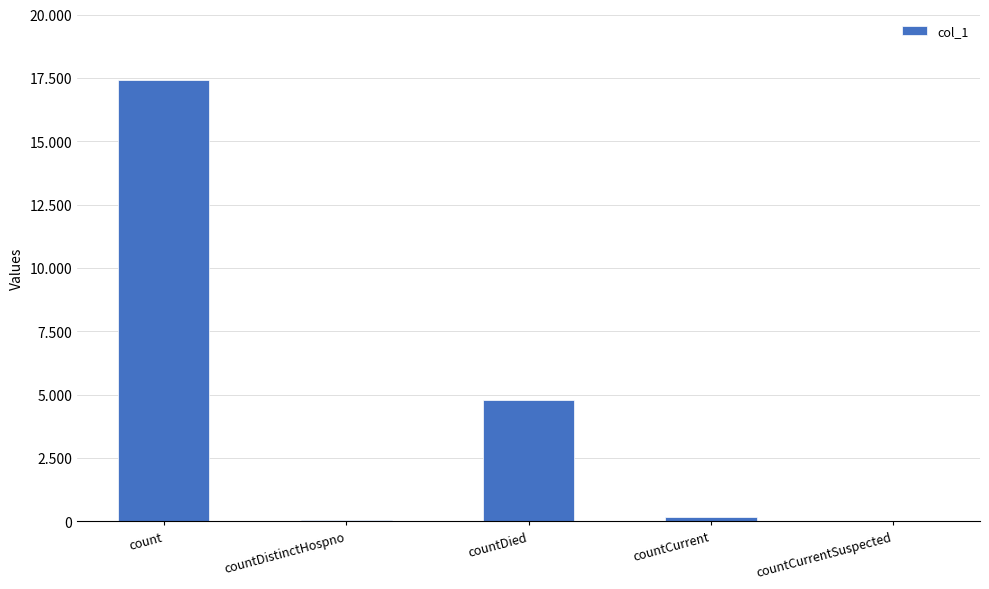

Are the bars horizontal?

No